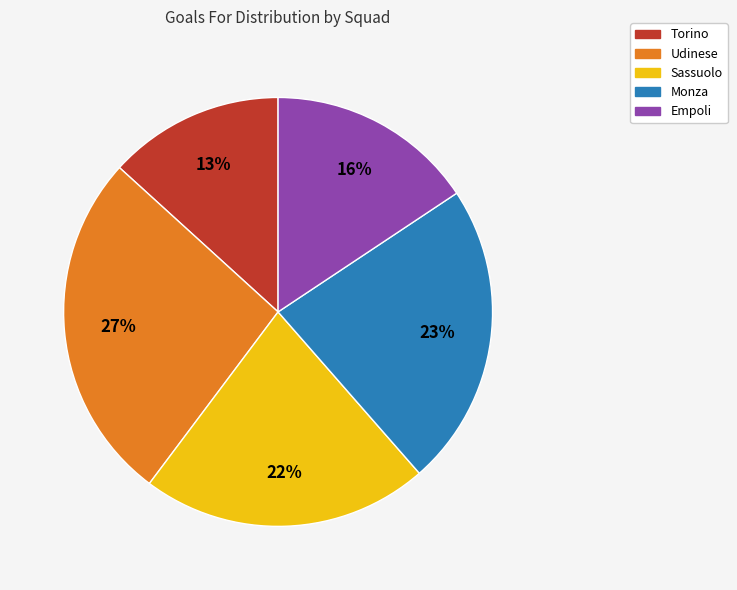

Between Monza and Udinese, which is larger?

Udinese